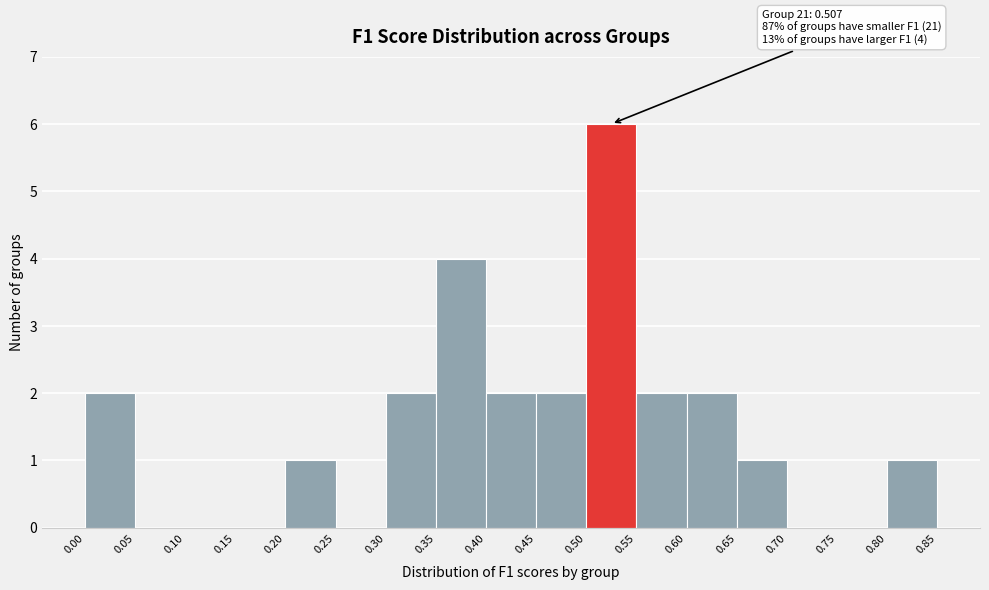

Over which range of the x-axis is the bar tallest?

0.50 to 0.55